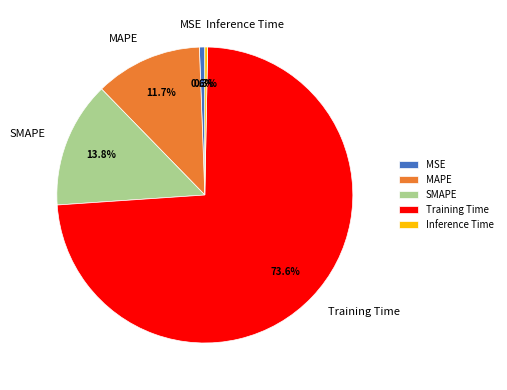

To the nearest percent, what is the combined percentage of MSE and Inference Time?

1%